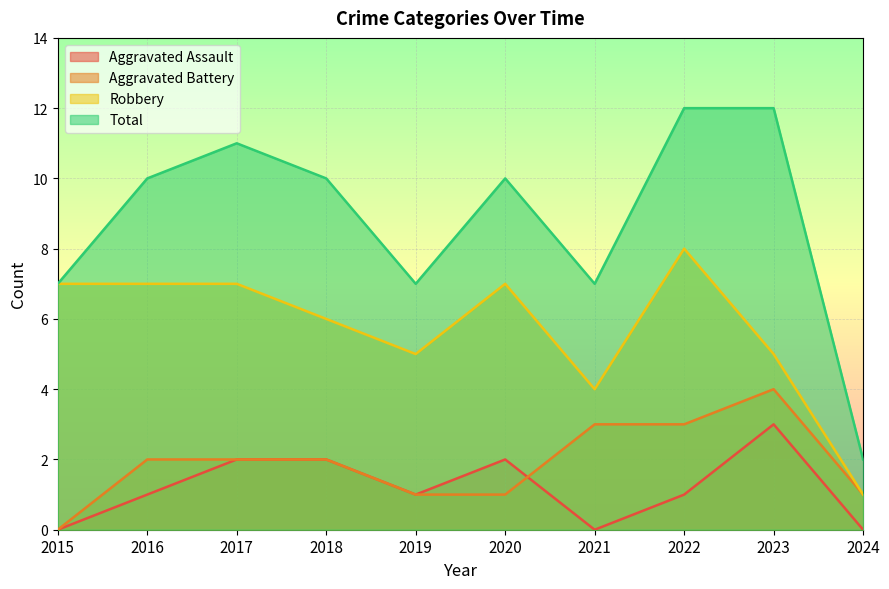

Is it true that Aggravated Battery equals 1 at 2022?

False